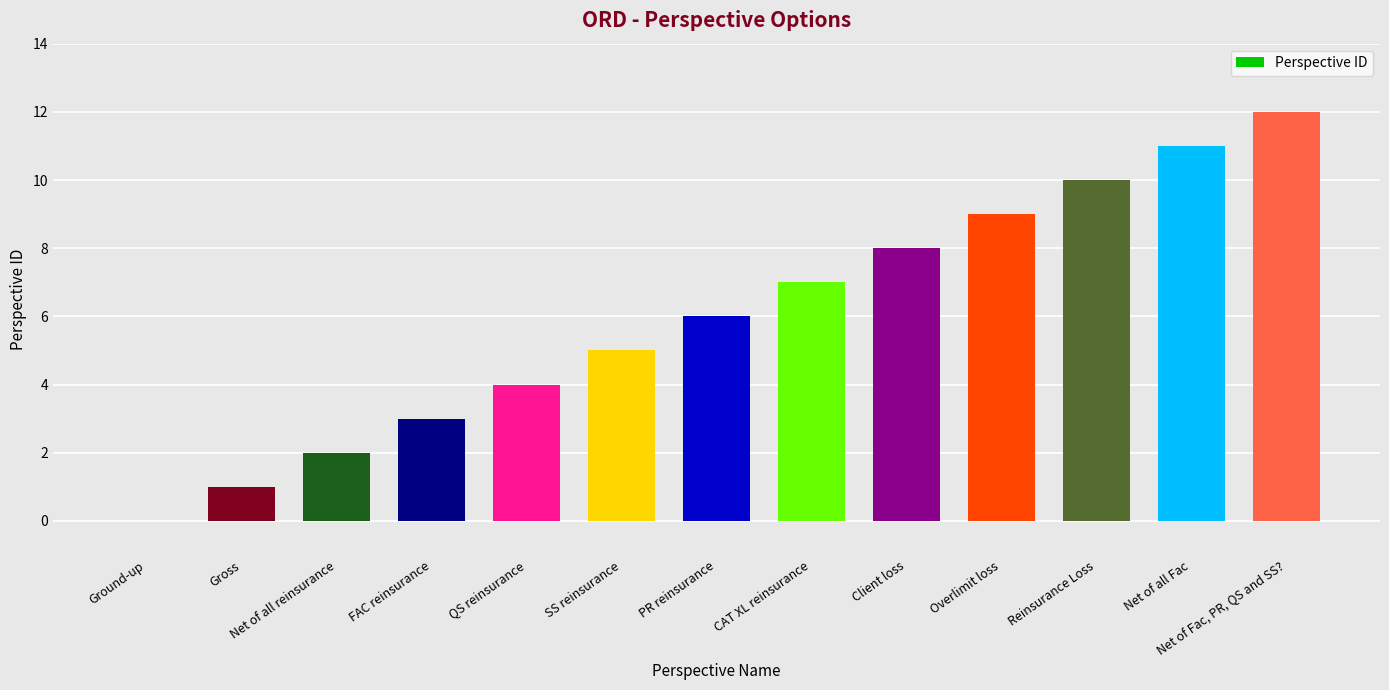

The value at PR reinsurance is 4. True or false?

False